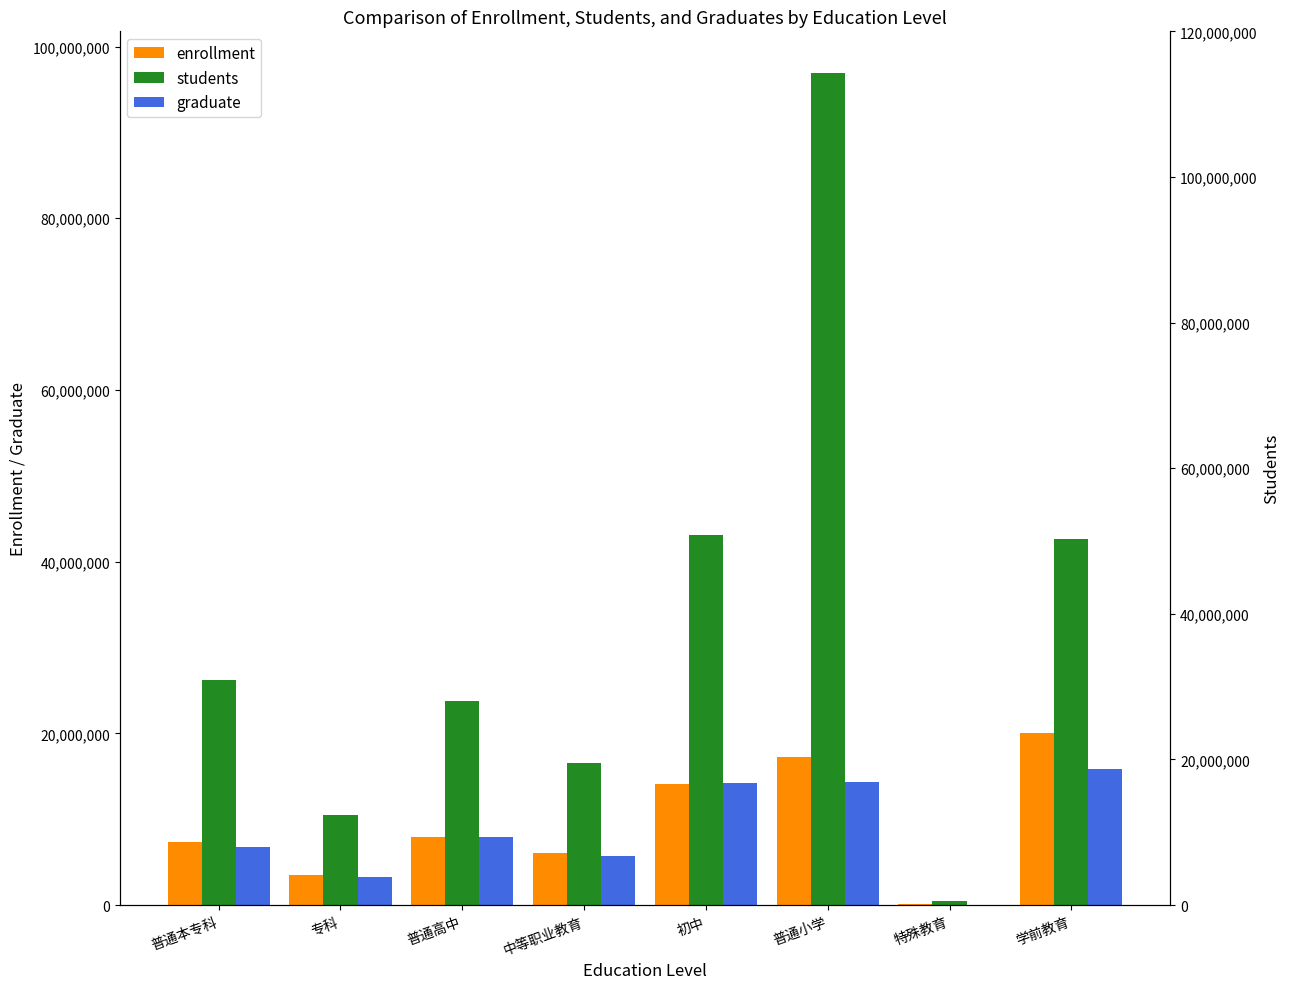

The graduate series shows 7976535 at 普通高中. True or false?

True